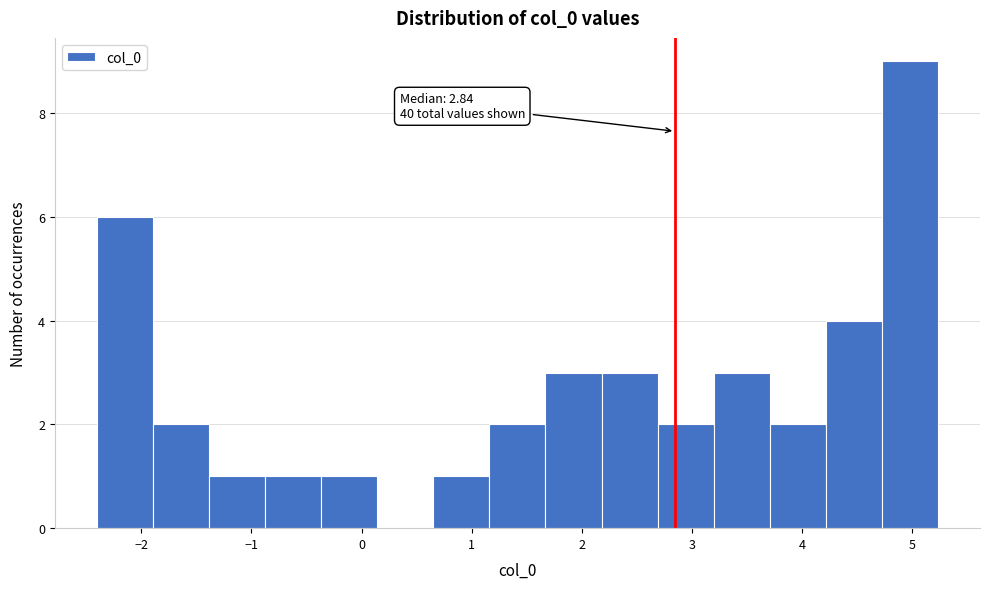

Over which range of the x-axis is the bar tallest?

4.7 to 5.2